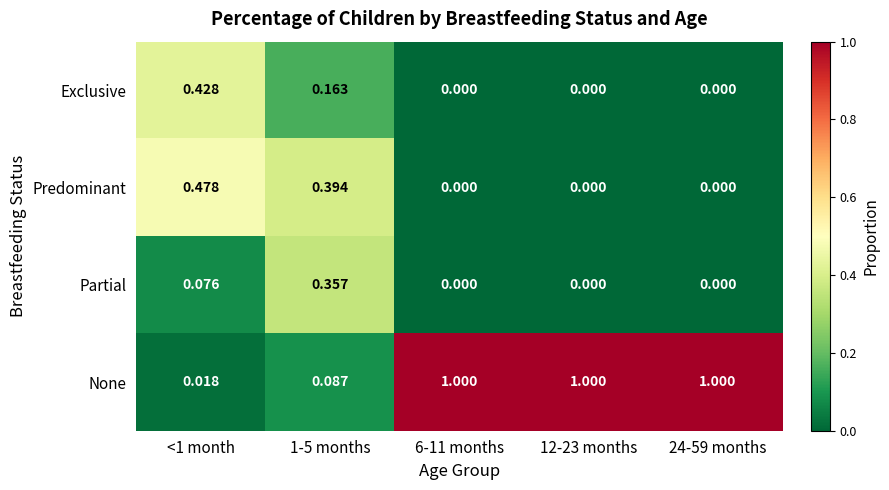

Which series changed the most between <1 month and 24-59 months?

None